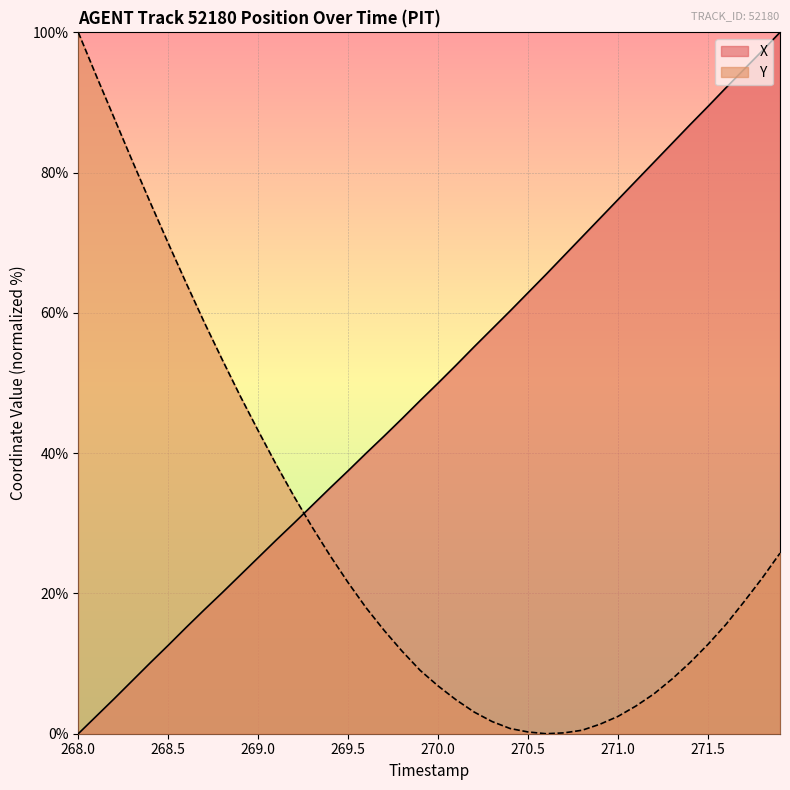

True or false: X and Y intersect in this chart.

True